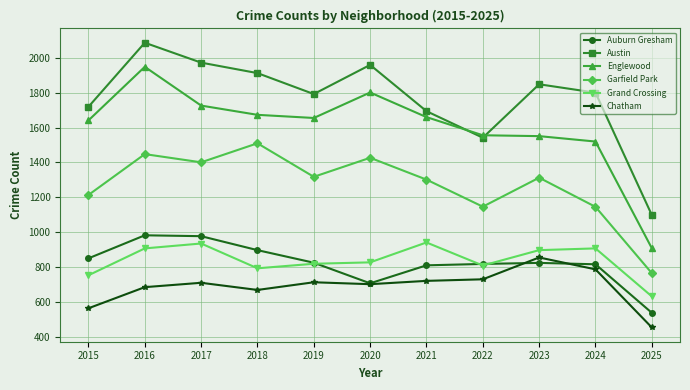

What is the value of the Austin point at the 10th from the left?

1800